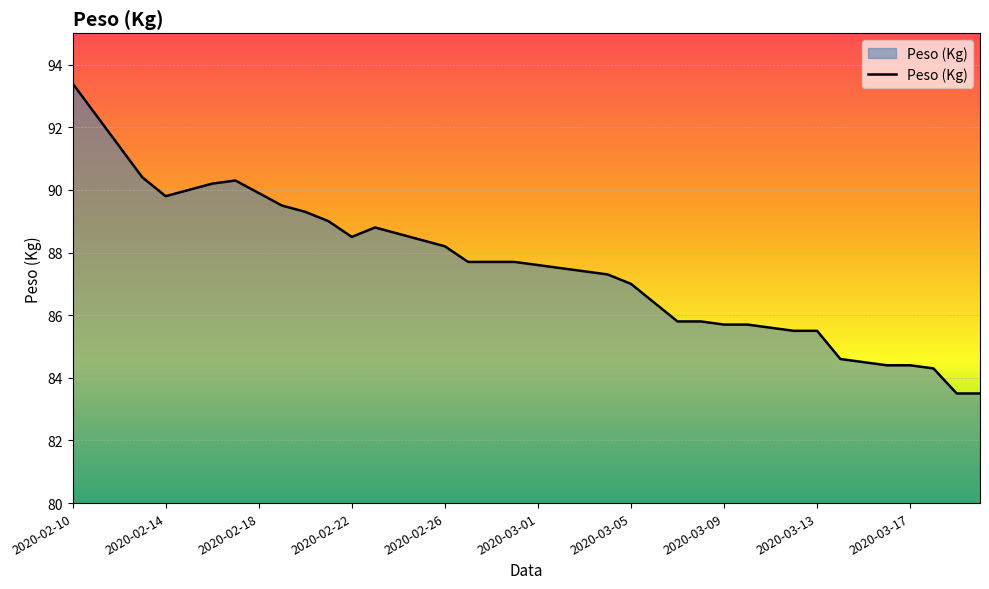

What is the minimum value shown in the chart?

83.5